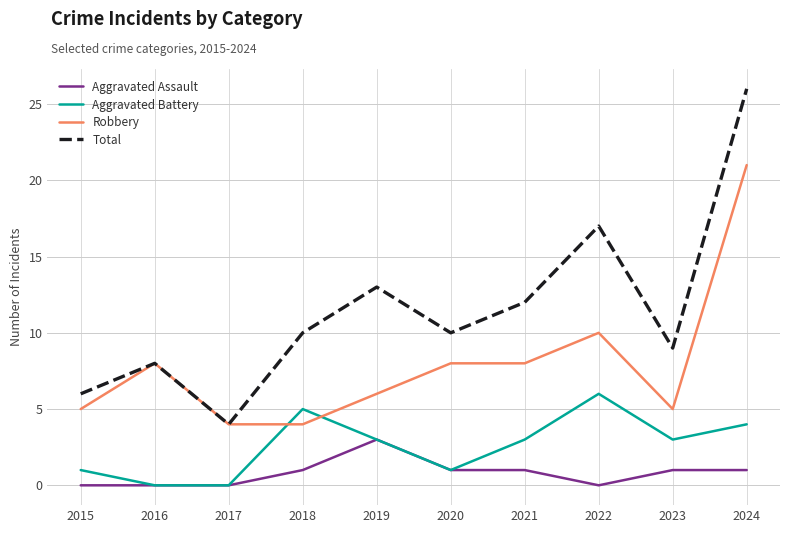

Which series changed the most between 2015 and 2024?

Total